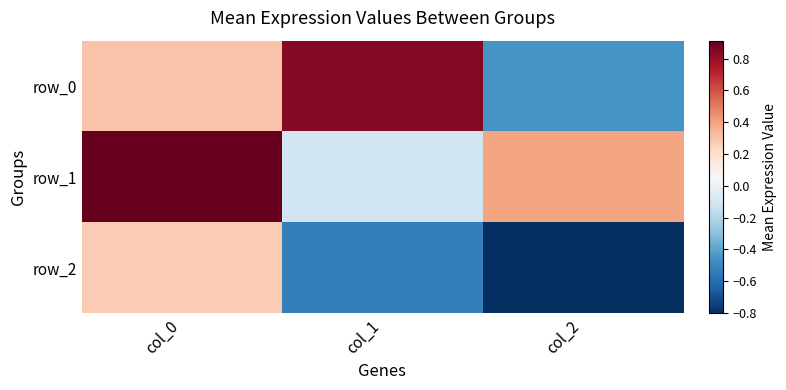

Reading left to right, list all the values displayed in this chart.

row_0: col_0=0.3	col_1=0.8	col_2=-0.5
row_1: col_0=0.9	col_1=-0.1	col_2=0.4
row_2: col_0=0.3	col_1=-0.5	col_2=-0.8